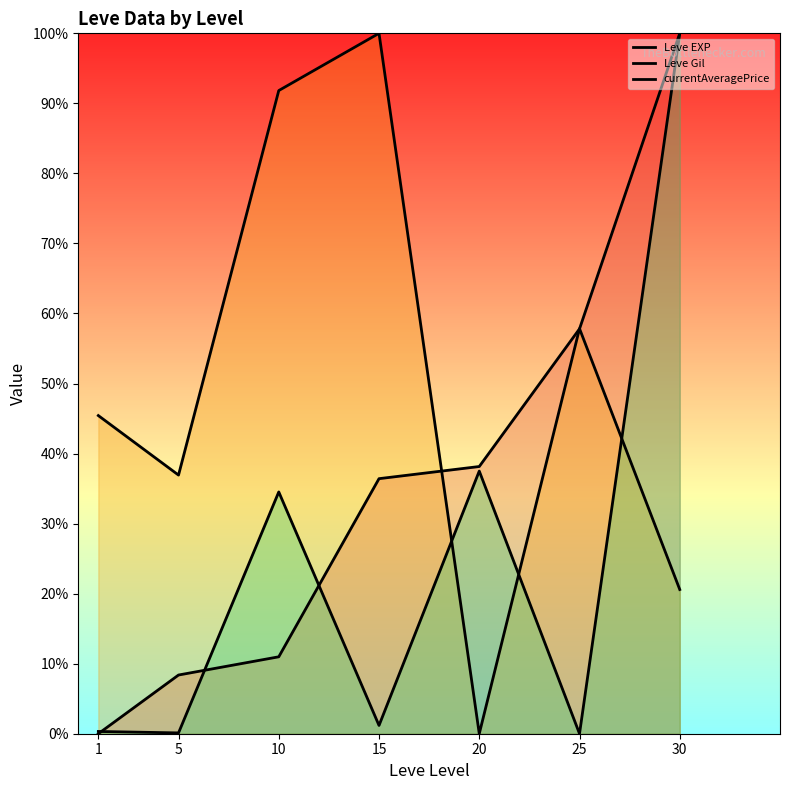

Which series has the widest spread of values?

Leve EXP